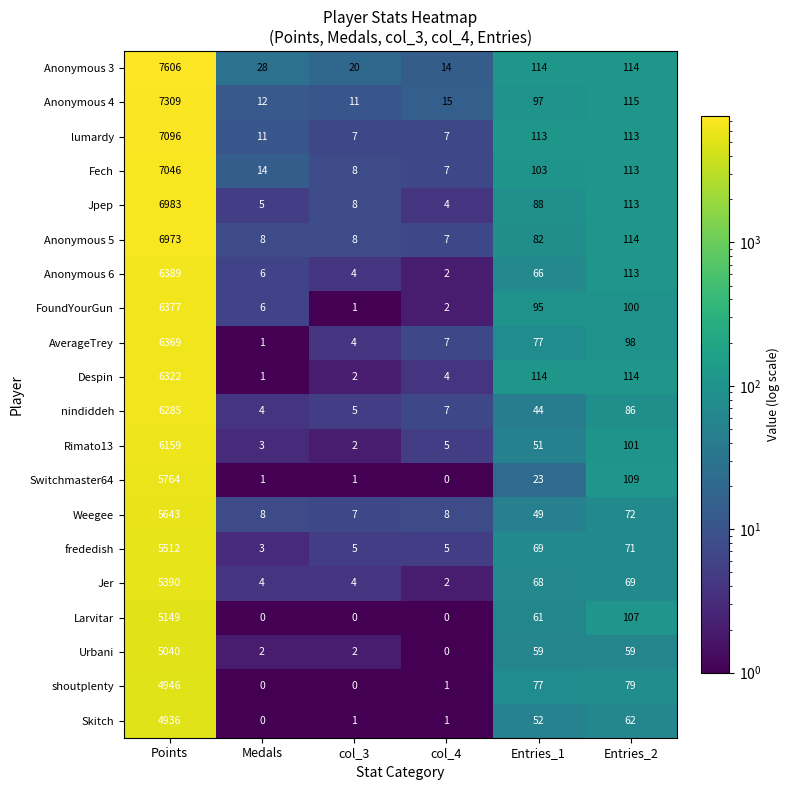

What is the maximum value shown in the chart?

7606